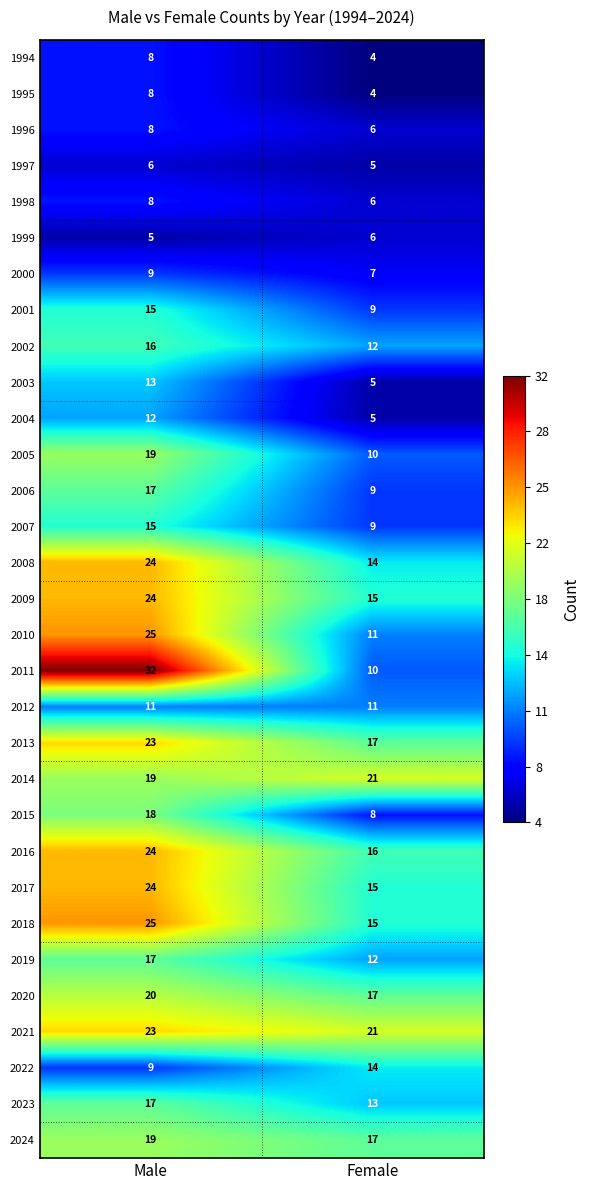

Where is 2014 nearest to the value 20?

Male